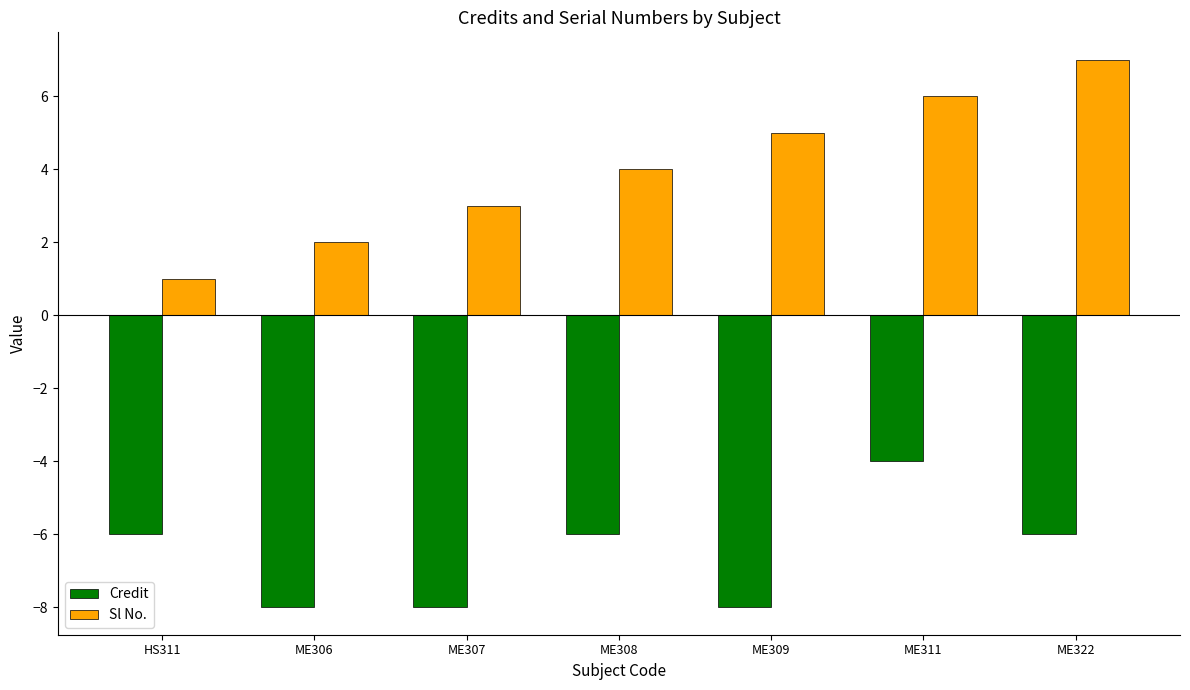

The Credit series shows -8 at ME307. True or false?

True